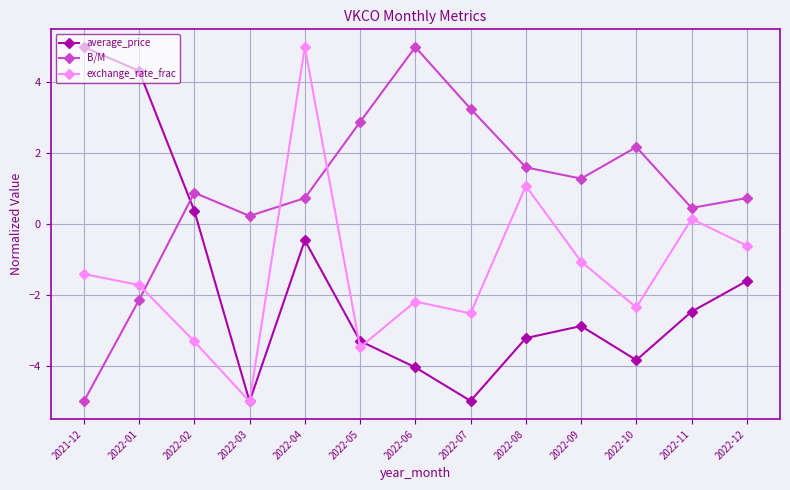

What is the difference between the maximum and minimum values in the B/M series?

10.0